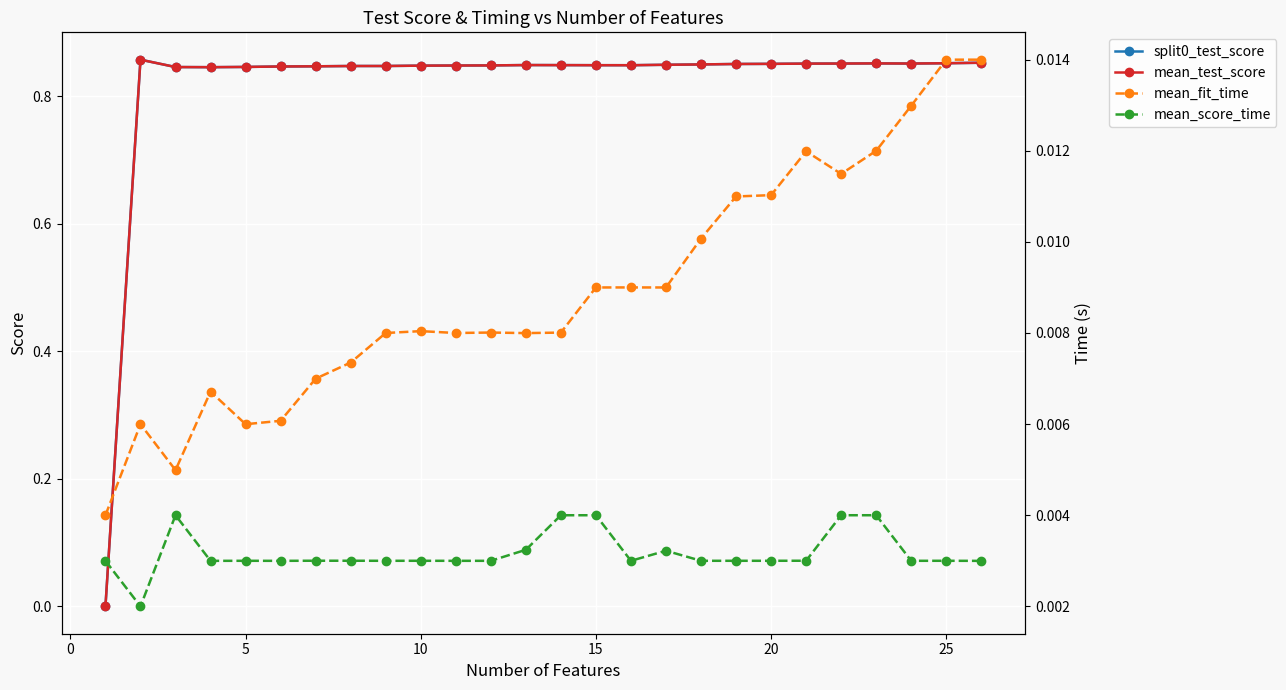

What is the sum of all mean_fit_time values?

0.2